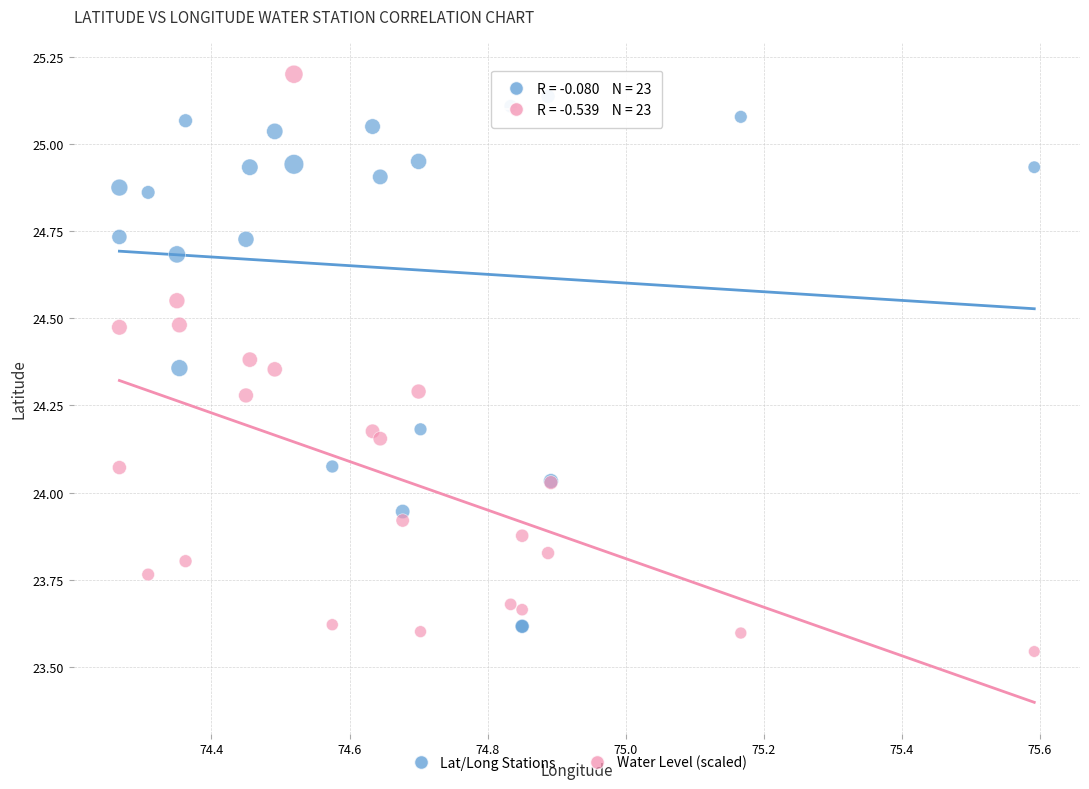

What are all the series names shown in the legend?

Lat/Long Stations, Water Level (scaled)